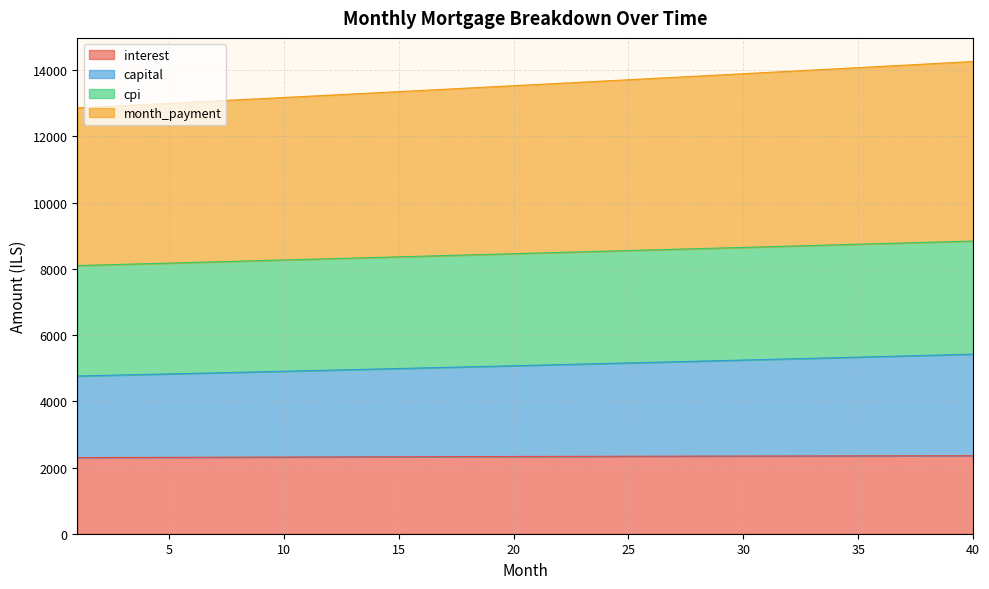

True or false: cpi and month_payment intersect in this chart.

False